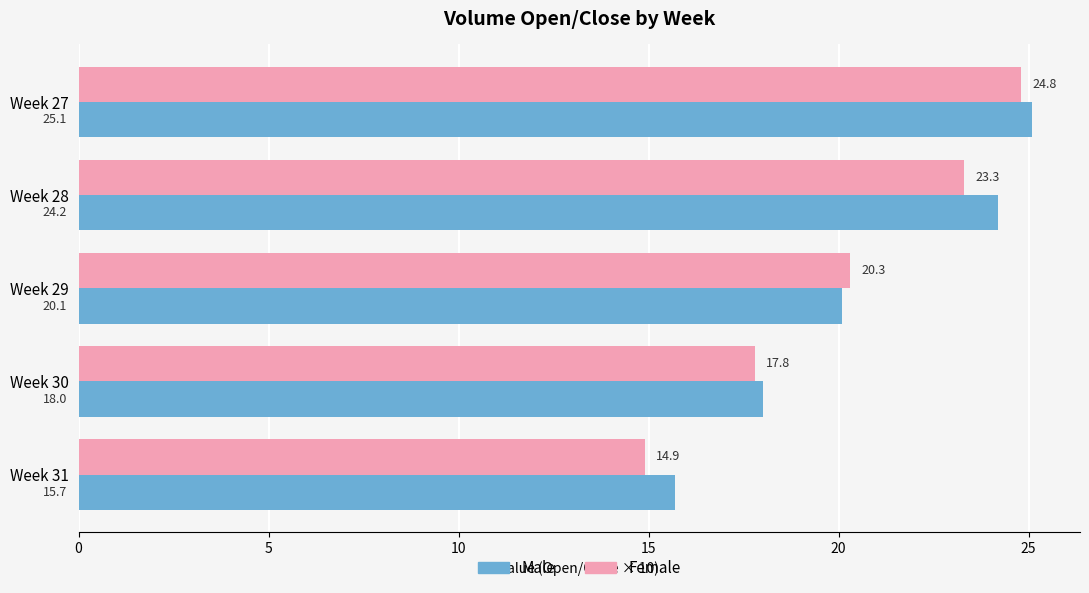

Rank the series by their maximum value, from lowest to highest.

Female, Male